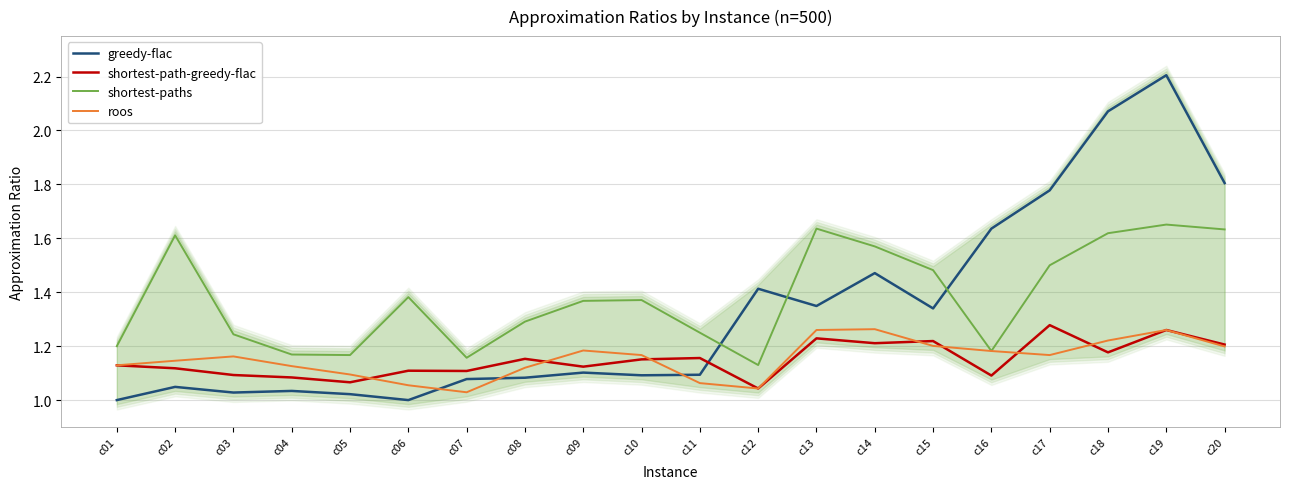

Which category has the highest value in the greedy-flac series?

c19